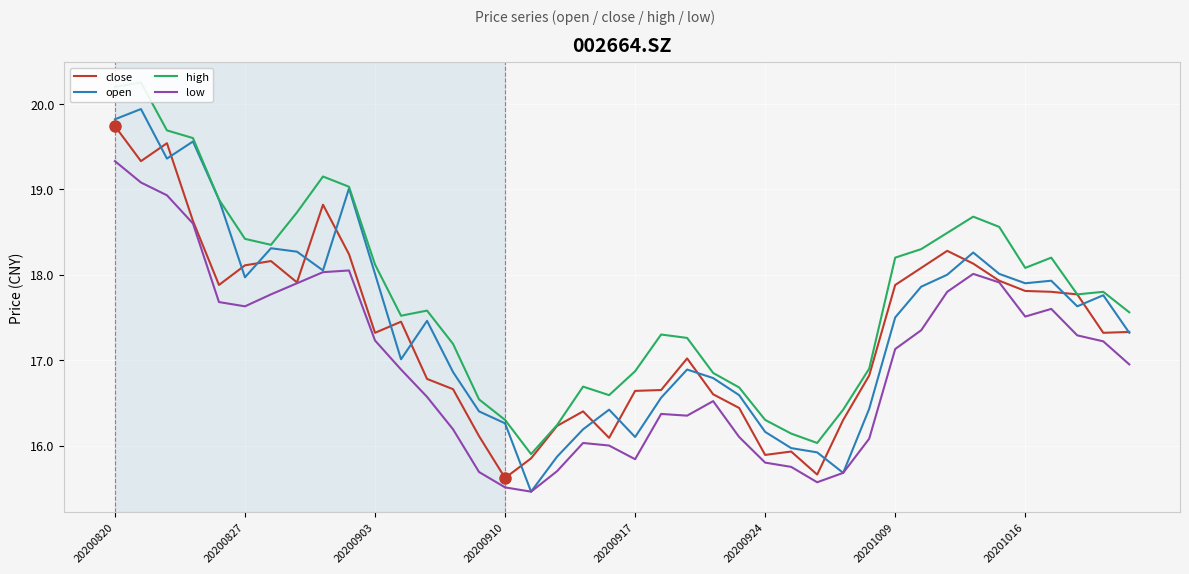

Reading left to right, list all the values displayed in this chart.

close: 19.7	19.3	19.5	18.6	17.9	18.1	18.2	17.9	18.8	18.2	17.3	17.4	16.8	16.7	16.1	15.6	15.8	16.2	16.4	16.1	16.6	16.6	17.0	16.6	16.4	15.9	15.9	15.7	16.3	16.8	17.9	18.1	18.3	18.1	17.9	17.8	17.8	17.8	17.3	17.3
open: 19.8	19.9	19.4	19.6	18.9	18.0	18.3	18.3	18.1	19.0	18.0	17.0	17.5	16.9	16.4	16.3	15.5	15.9	16.2	16.4	16.1	16.6	16.9	16.8	16.6	16.2	16.0	15.9	15.7	16.4	17.5	17.9	18.0	18.3	18.0	17.9	17.9	17.6	17.8	17.3
high: 20.2	20.2	19.7	19.6	18.9	18.4	18.4	18.7	19.1	19.0	18.1	17.5	17.6	17.2	16.5	16.3	15.9	16.2	16.7	16.6	16.9	17.3	17.3	16.9	16.7	16.3	16.1	16.0	16.4	16.9	18.2	18.3	18.5	18.7	18.6	18.1	18.2	17.8	17.8	17.6
low: 19.3	19.1	18.9	18.6	17.7	17.6	17.8	17.9	18.0	18.1	17.2	16.9	16.6	16.2	15.7	15.5	15.5	15.7	16.0	16.0	15.8	16.4	16.4	16.5	16.1	15.8	15.8	15.6	15.7	16.1	17.1	17.4	17.8	18.0	17.9	17.5	17.6	17.3	17.2	16.9